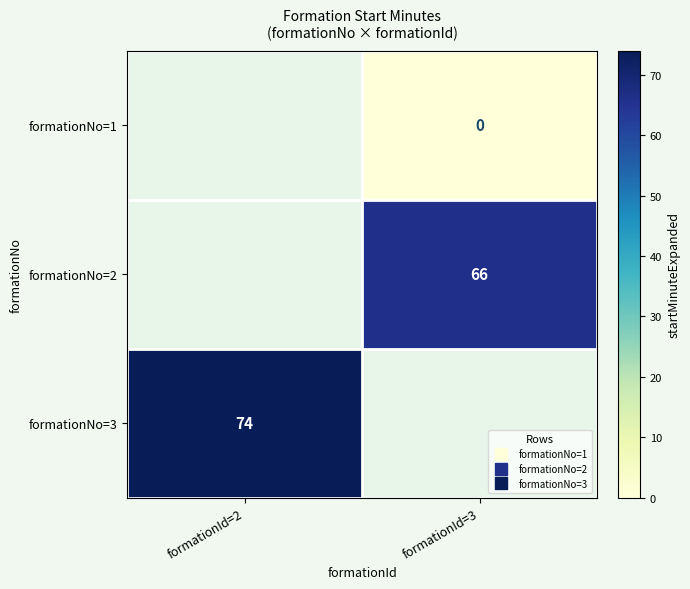

How many values in formationNo=2 are above zero?

1